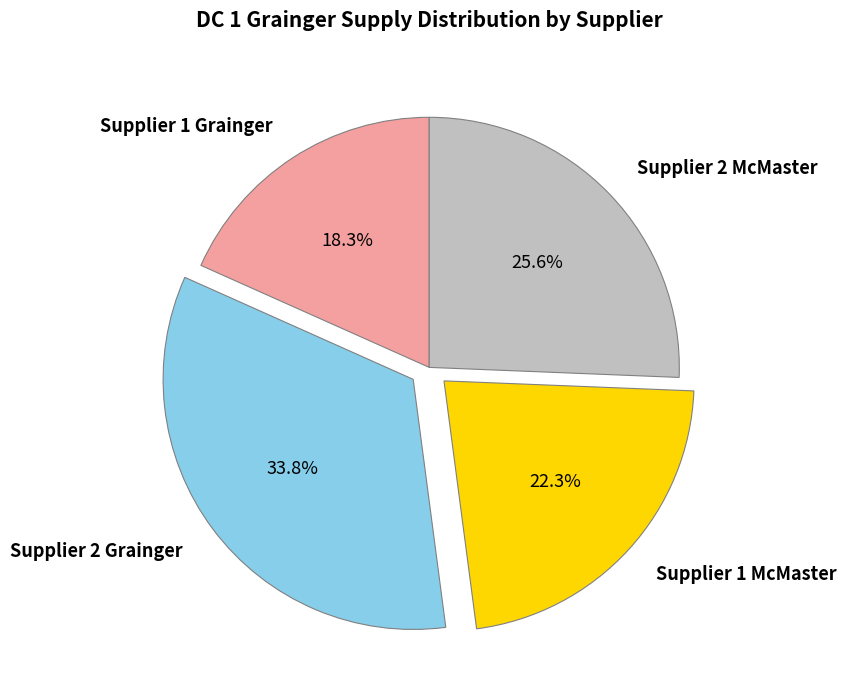

Rank the categories by value from highest to lowest.

Supplier 2 Grainger, Supplier 2 McMaster, Supplier 1 McMaster, Supplier 1 Grainger